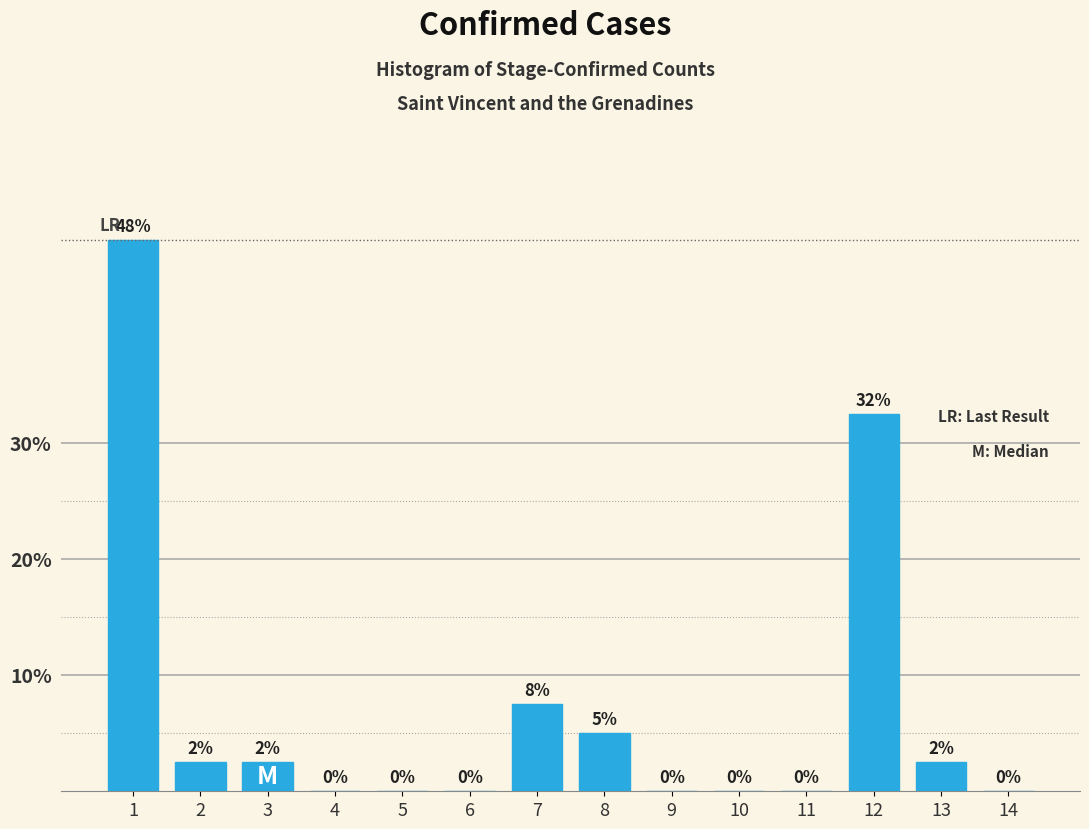

The value at 4 is 31.6. True or false?

False